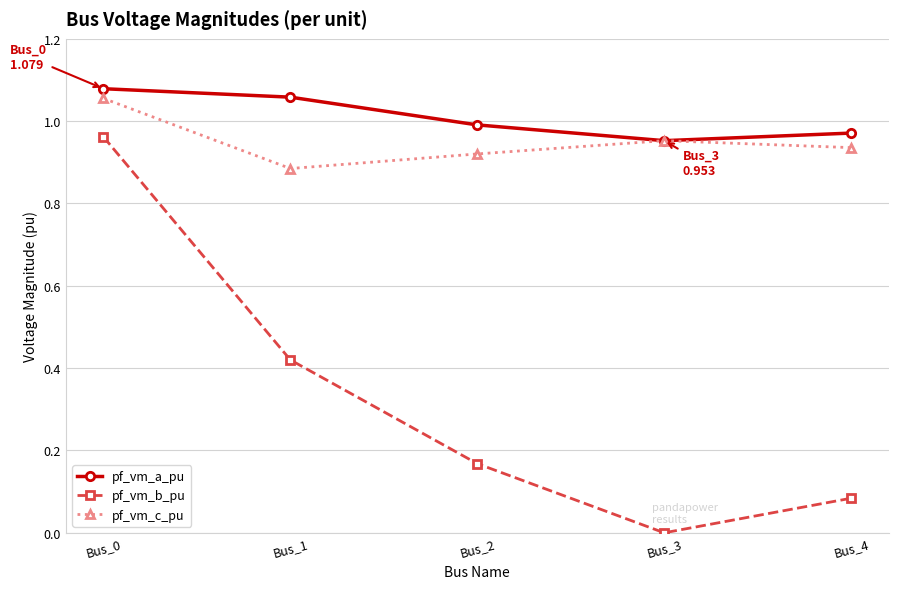

At which category is the sum across all series the highest?

Bus_0